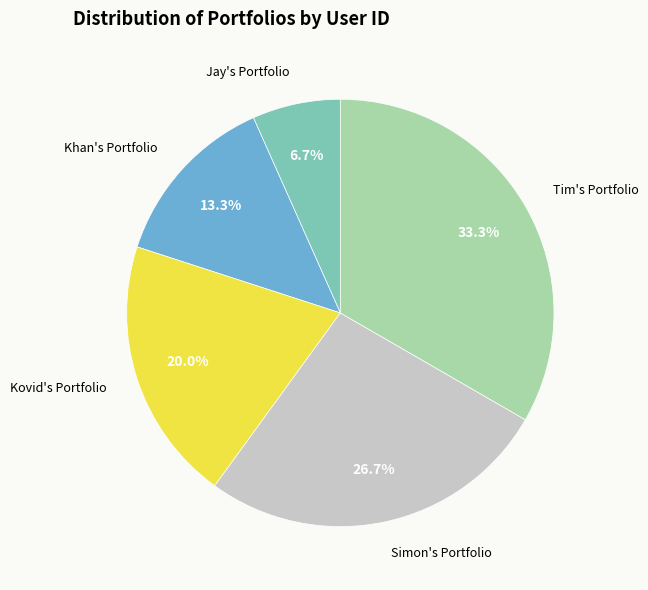

Does any single category account for the majority?

No